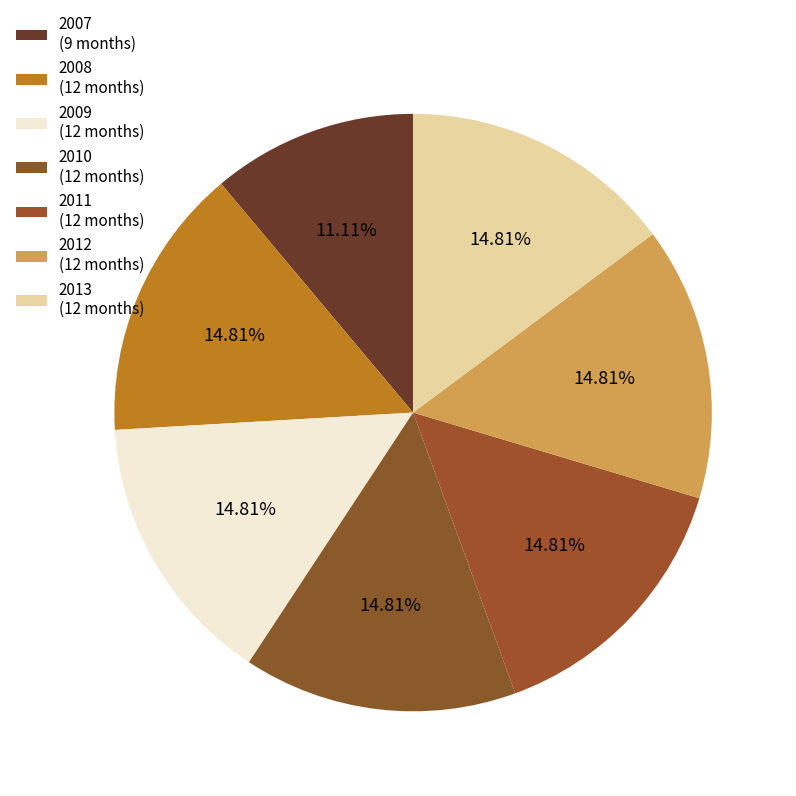

What is the ratio of the value at 2009 to the value at 2007?

1.3